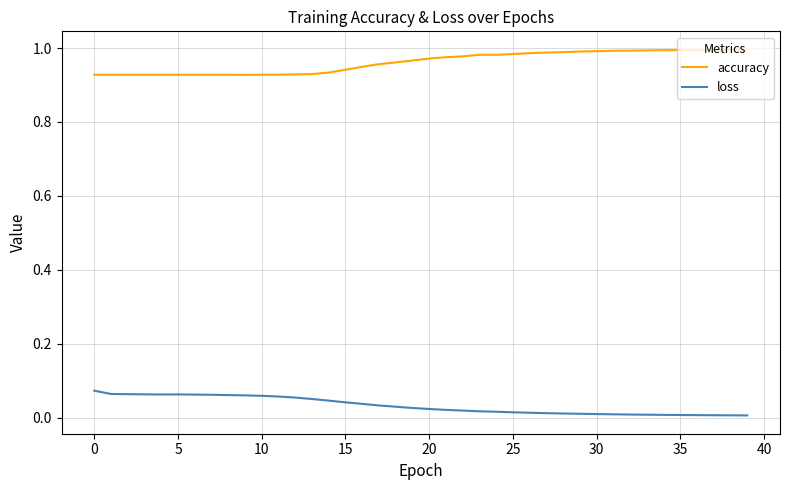

Which series has the largest total across all categories?

accuracy